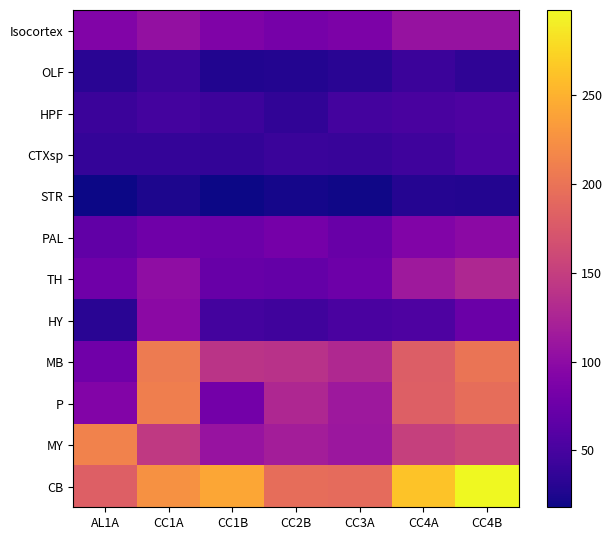

Which series has the largest total across all categories?

CB